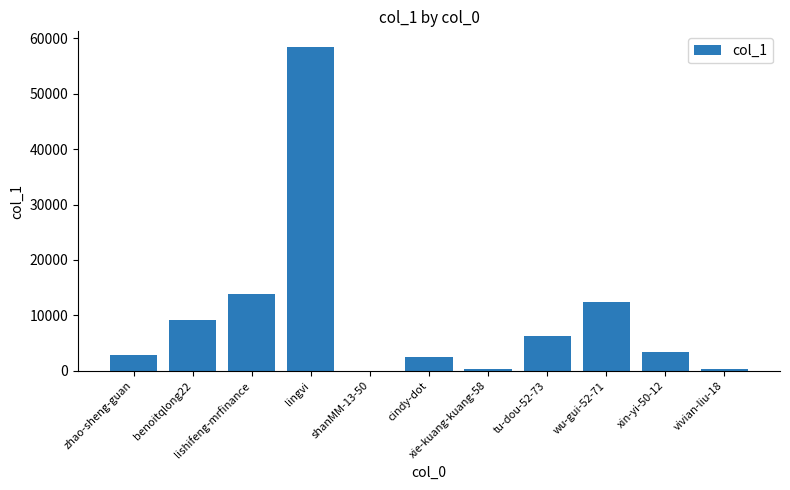

What is the maximum value shown in the chart?

58334